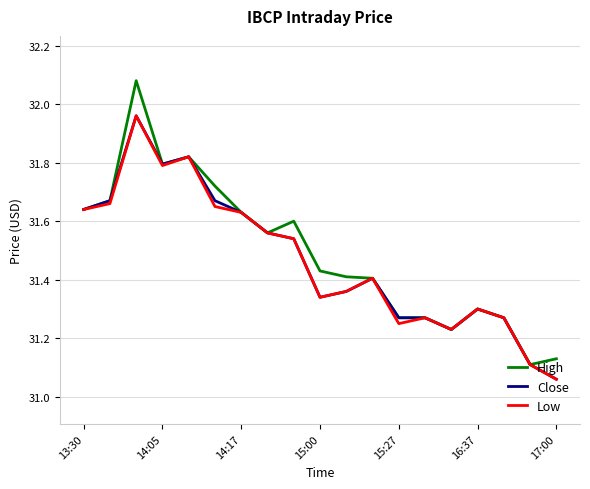

Which series has the largest range (max minus min)?

High